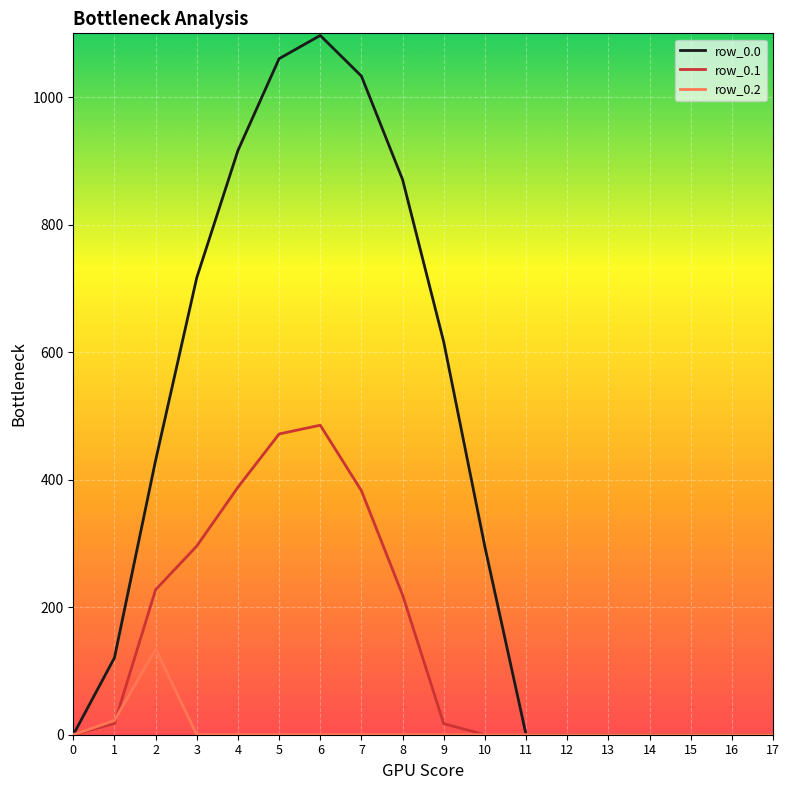

Where is the first local maximum for row_0.1?

6